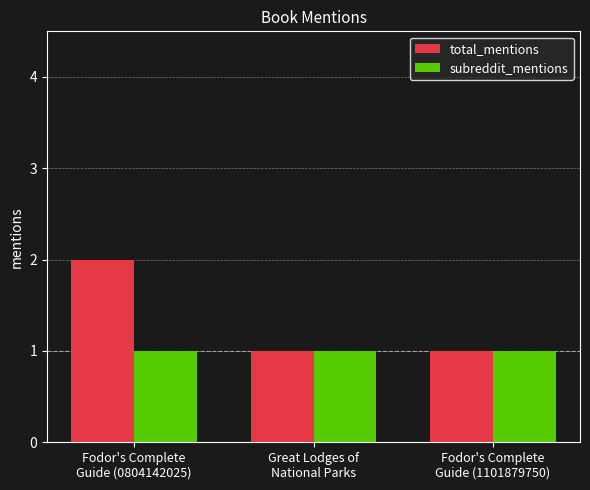

Which series has the largest total across all categories?

total_mentions